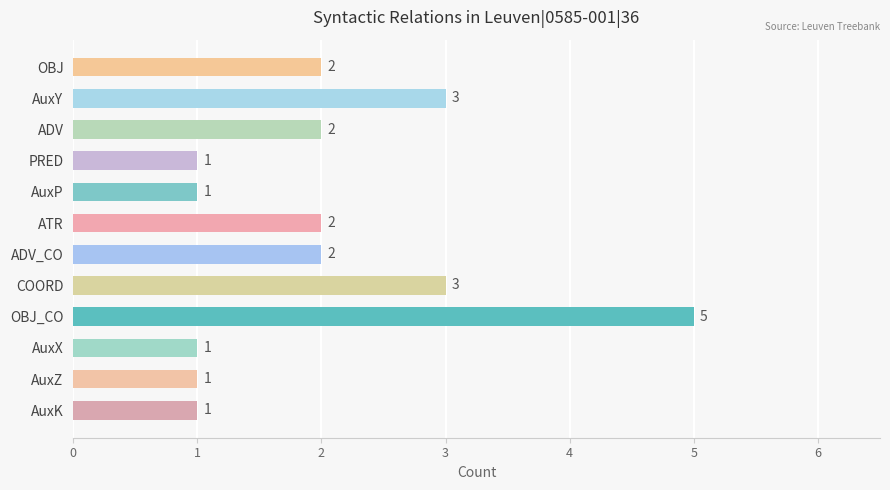

What is the ratio of the value at AuxZ to the value at COORD?

0.3